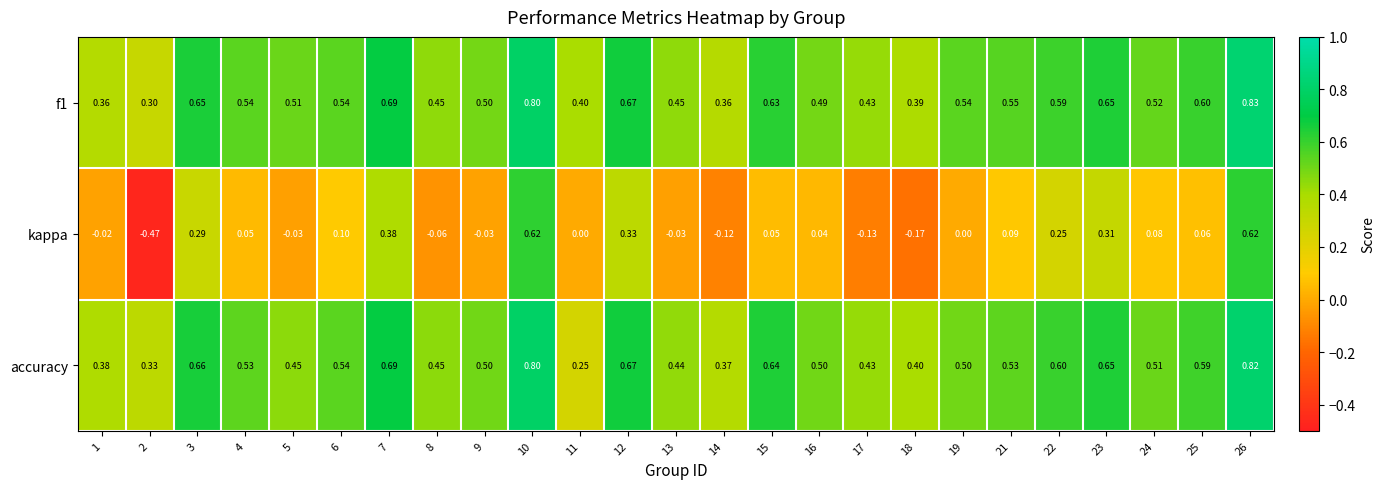

Which series has the widest spread of values?

kappa